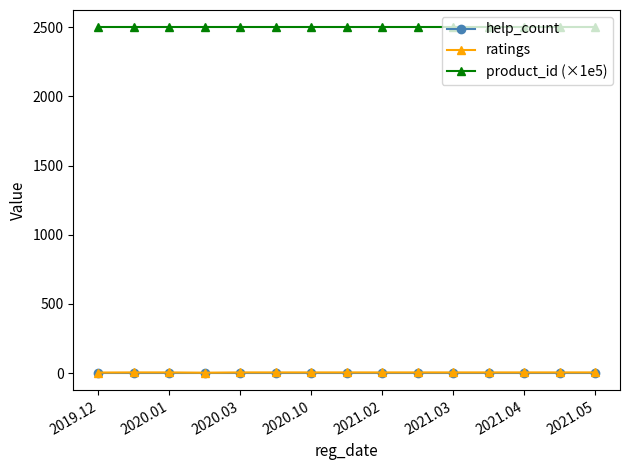

What are all the series names shown in the legend?

help_count, ratings, product_id (×1e5)